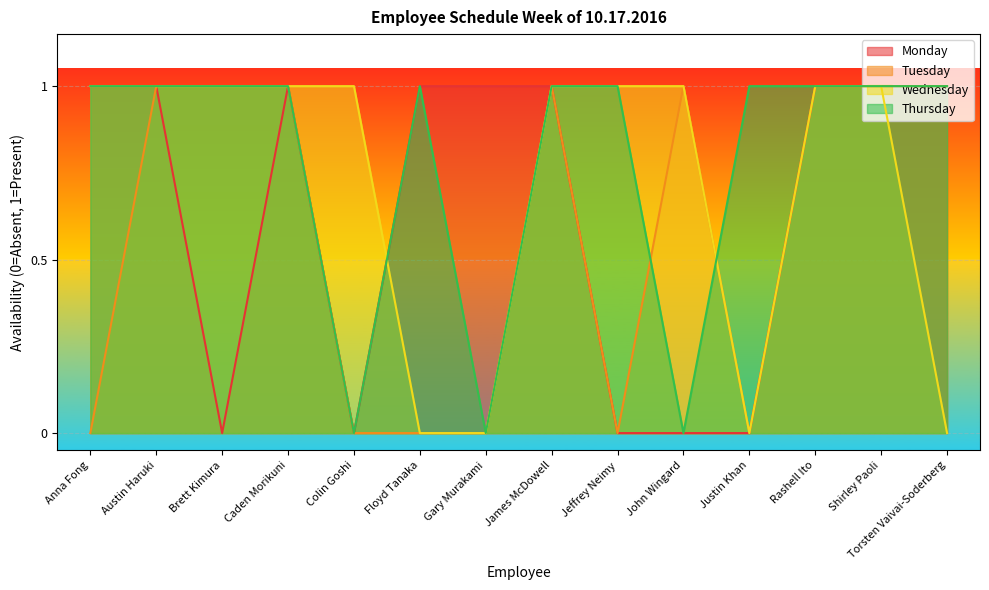

What is the difference between the highest and lowest values at Justin Khan?

1